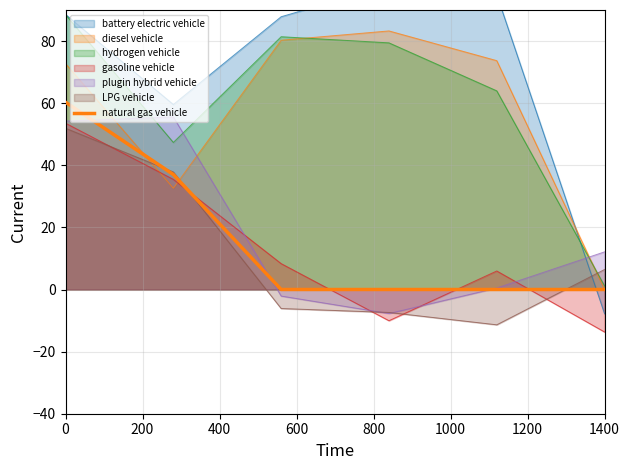

What is the difference between the maximum and minimum values?

60.3